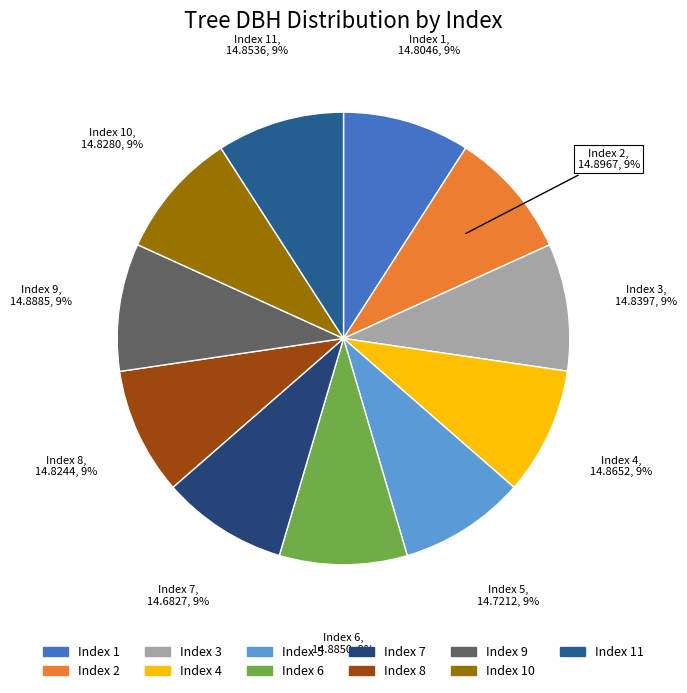

How many segments does this pie chart have?

11